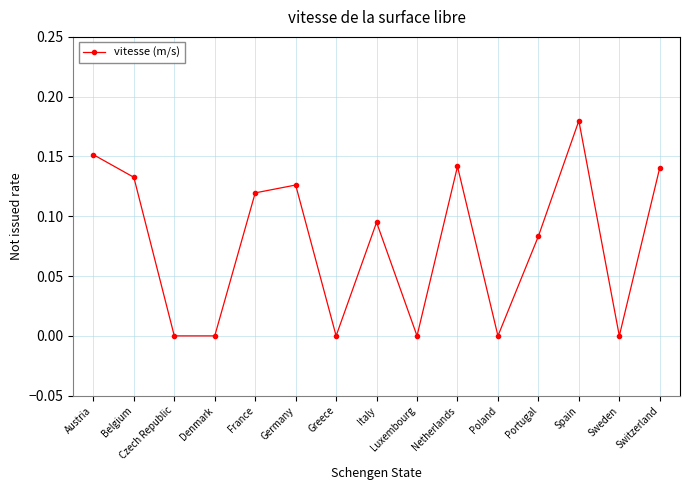

What is the sum of all values?

1.2